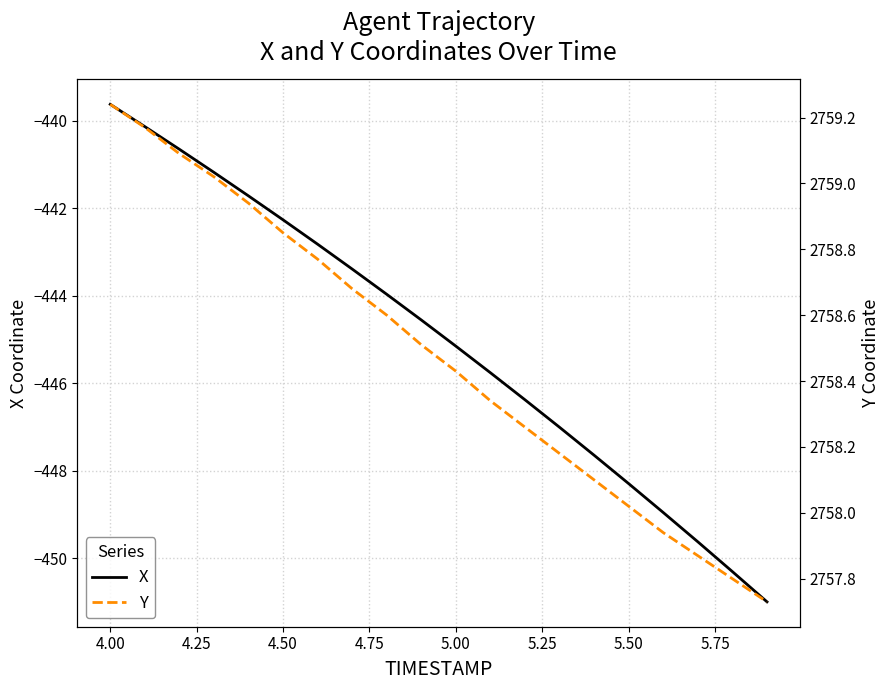

Which category has the highest value in the X series?

4.00